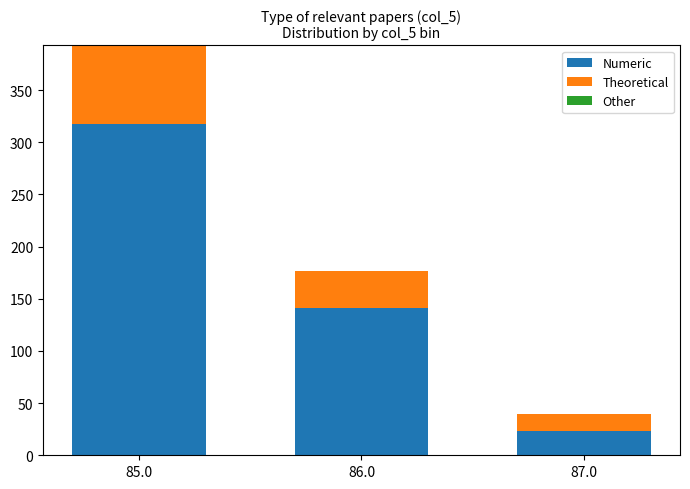

How many categories are shown in the chart?

3